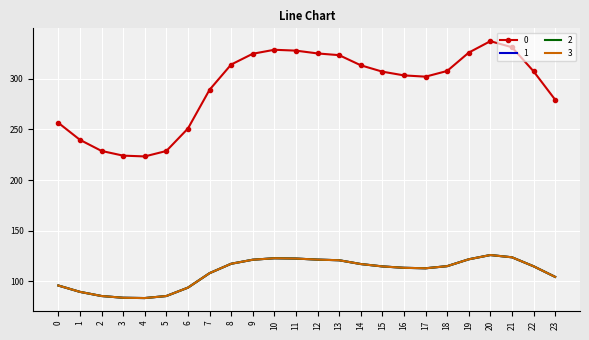

What is the maximum value for 2?

125.9